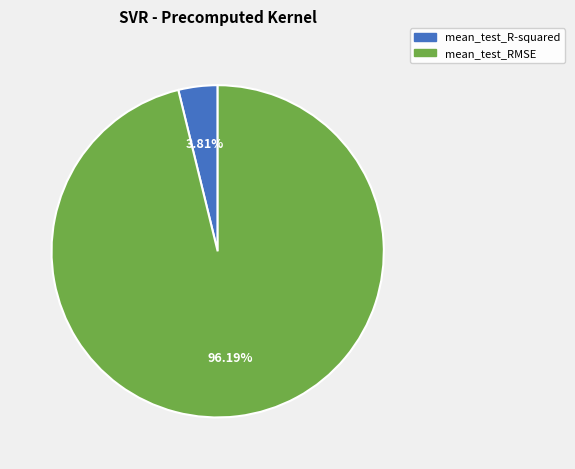

The mean_test_RMSE slice represents 85% of the pie. True or false?

False